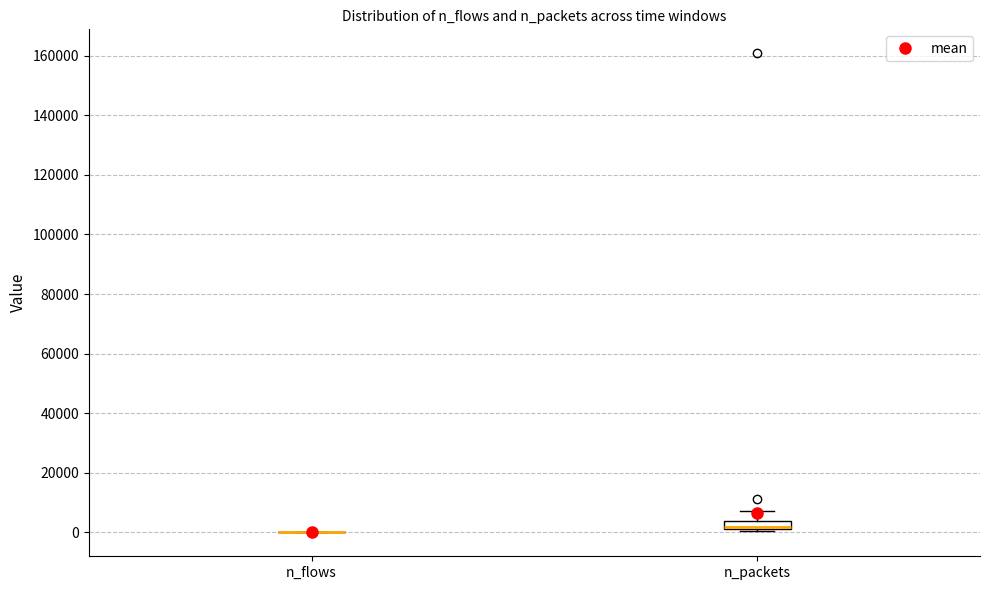

Comparing the boxes themselves (not the whiskers), which one is the tallest?

n_packets